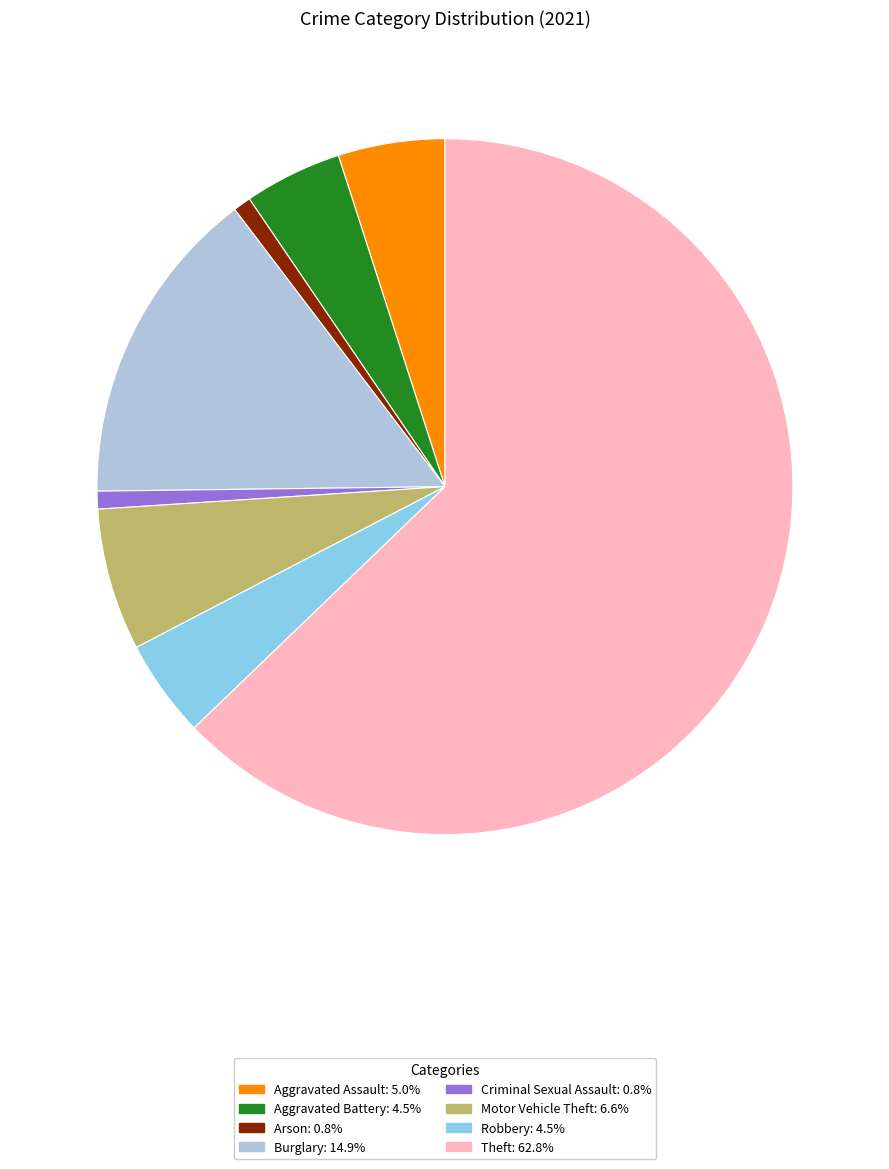

Is there any slice that represents more than half of the pie?

Yes